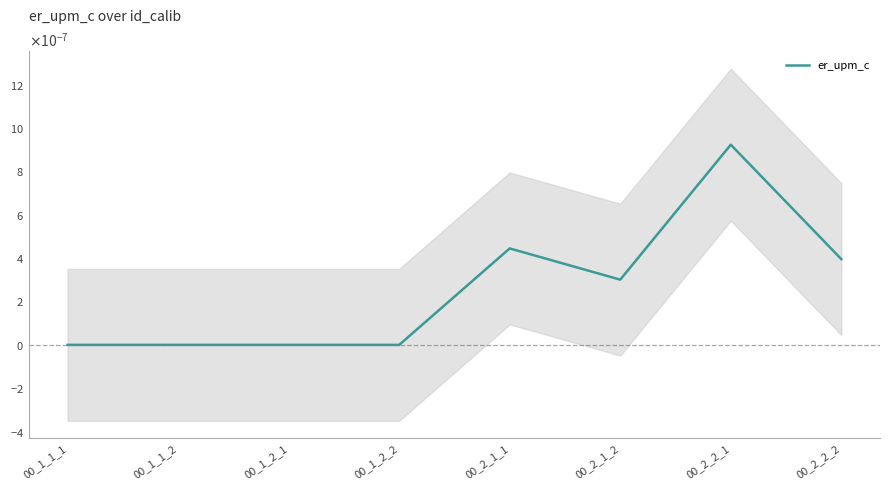

Which category has the lowest value across all series?

00_1_1_1